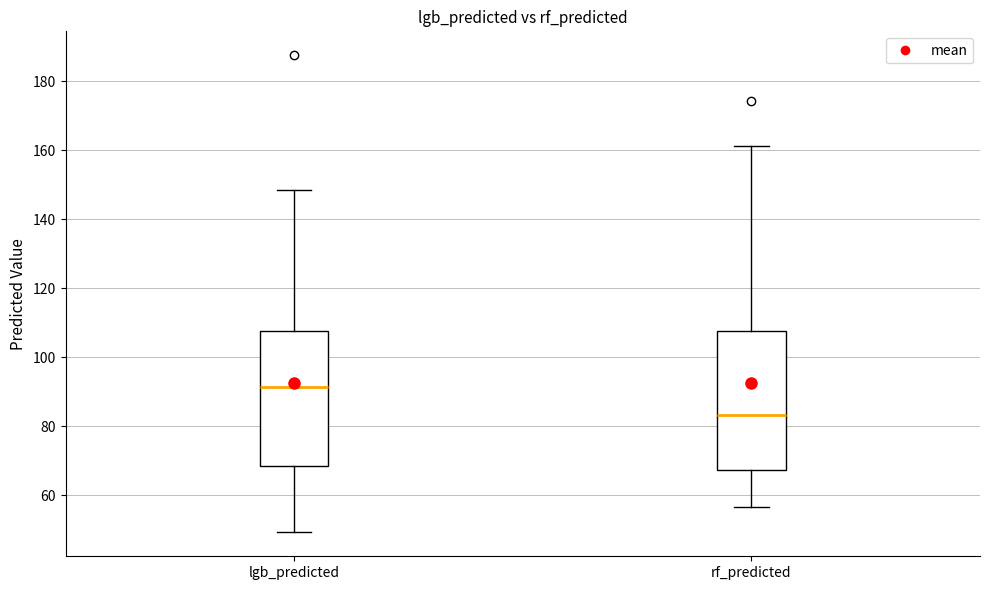

Where does the lower whisker of the box for lgb_predicted end on the y-axis? The values are not printed on the chart, so give them approximately, as read against the axis.

50